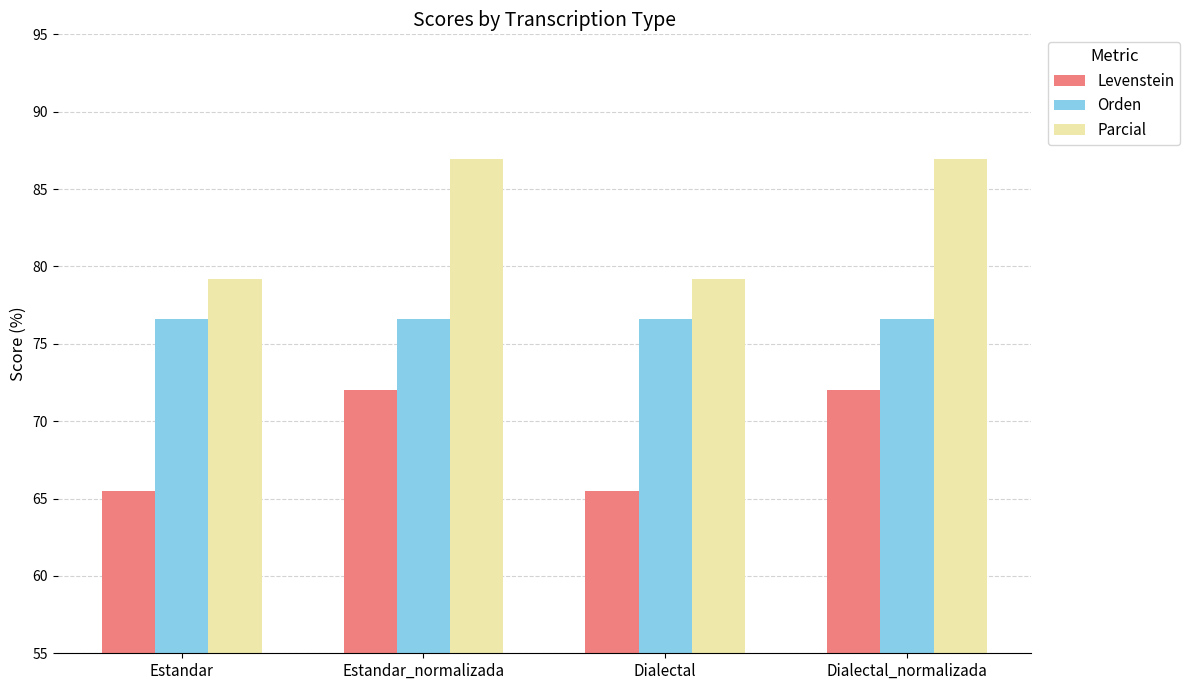

Rank the series by their average value, from highest to lowest.

Parcial, Orden, Levenstein